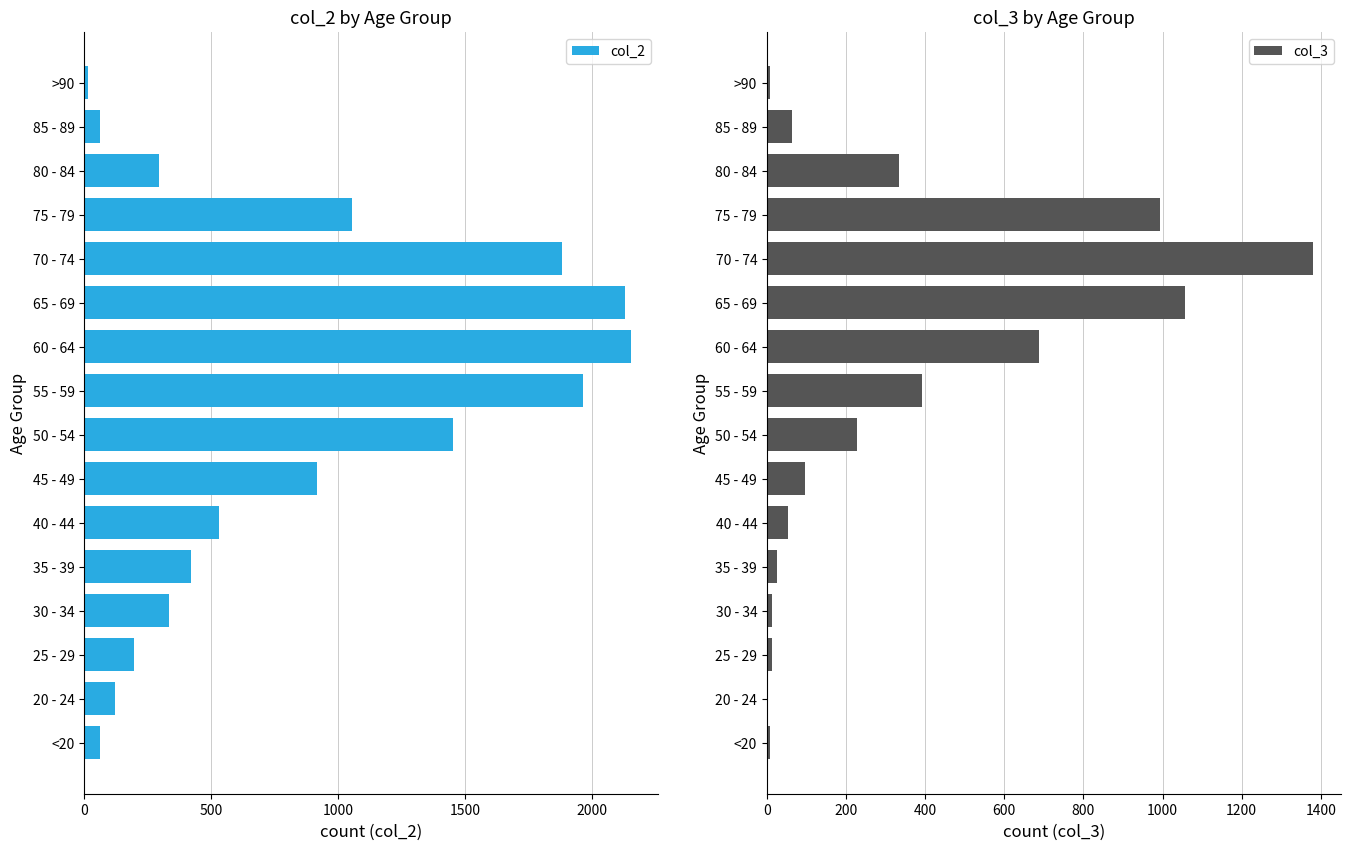

List the series in order of their overall mean, lowest first.

col_3, col_2